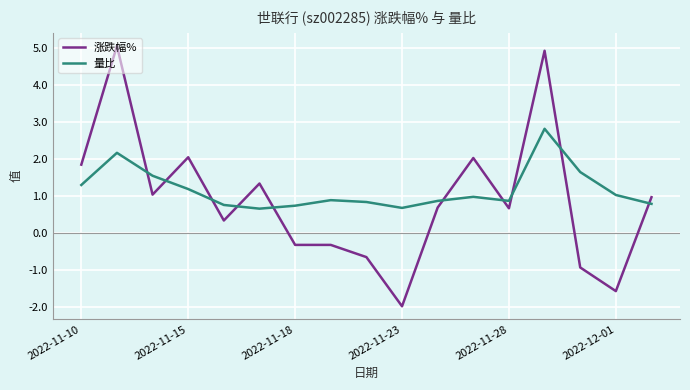

Which series has the largest range (max minus min)?

涨跌幅%